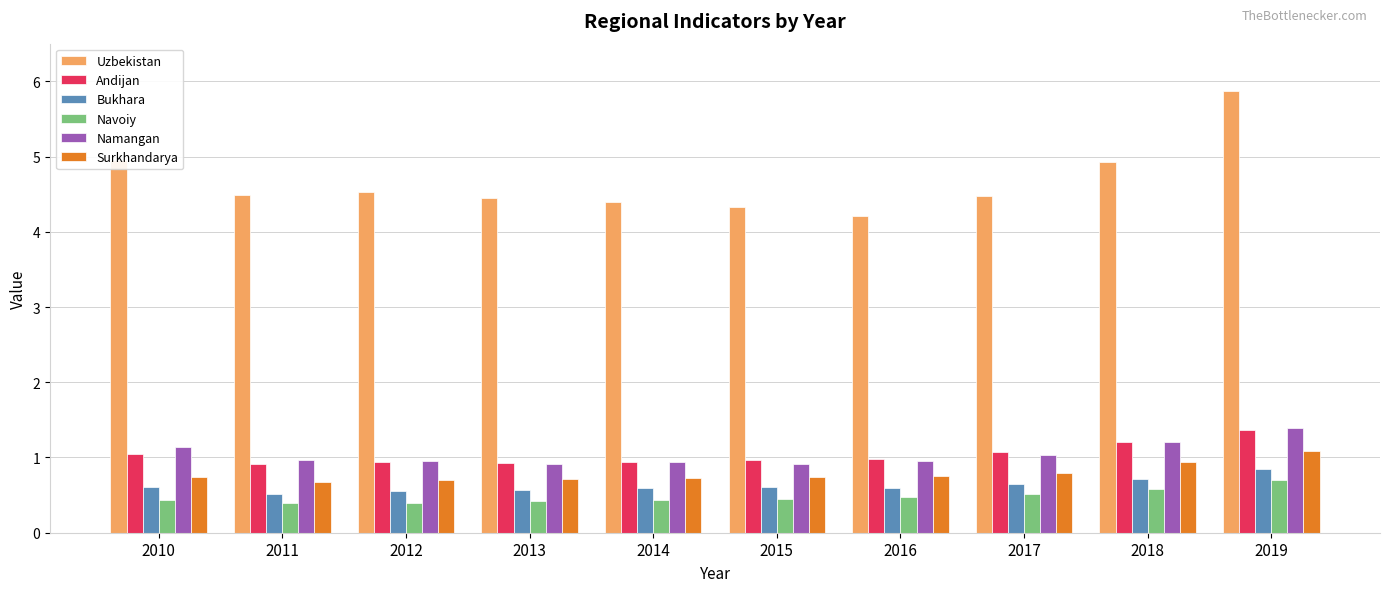

Count the number of categories in the chart.

10